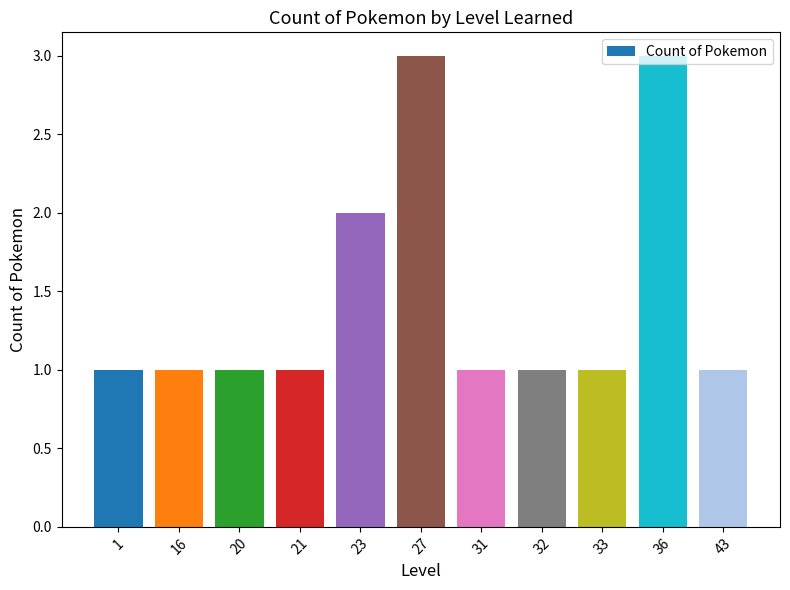

True or false: the data shows 4 at 27.

False